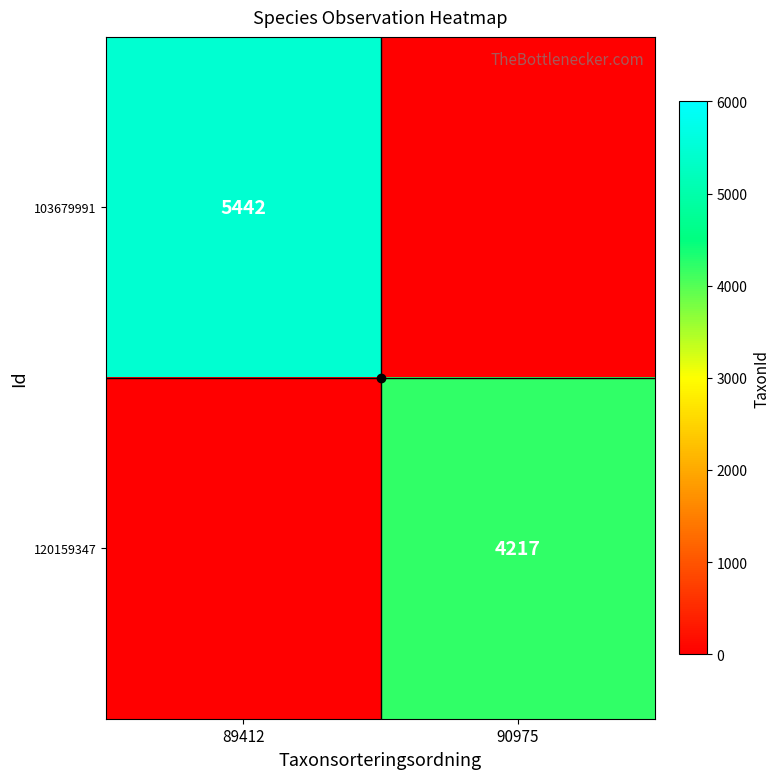

The 103679991 series shows 5442 at 89412. True or false?

True